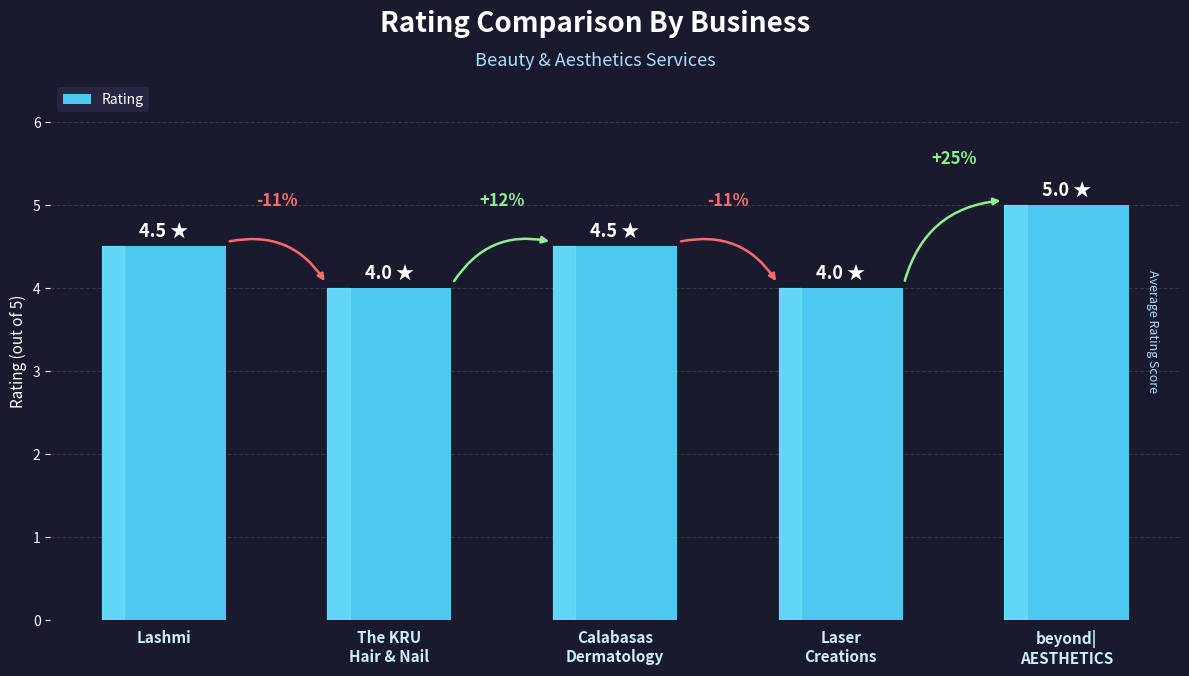

What is the ratio of the value at Laser
Creations to the value at beyond|
AESTHETICS?

0.8